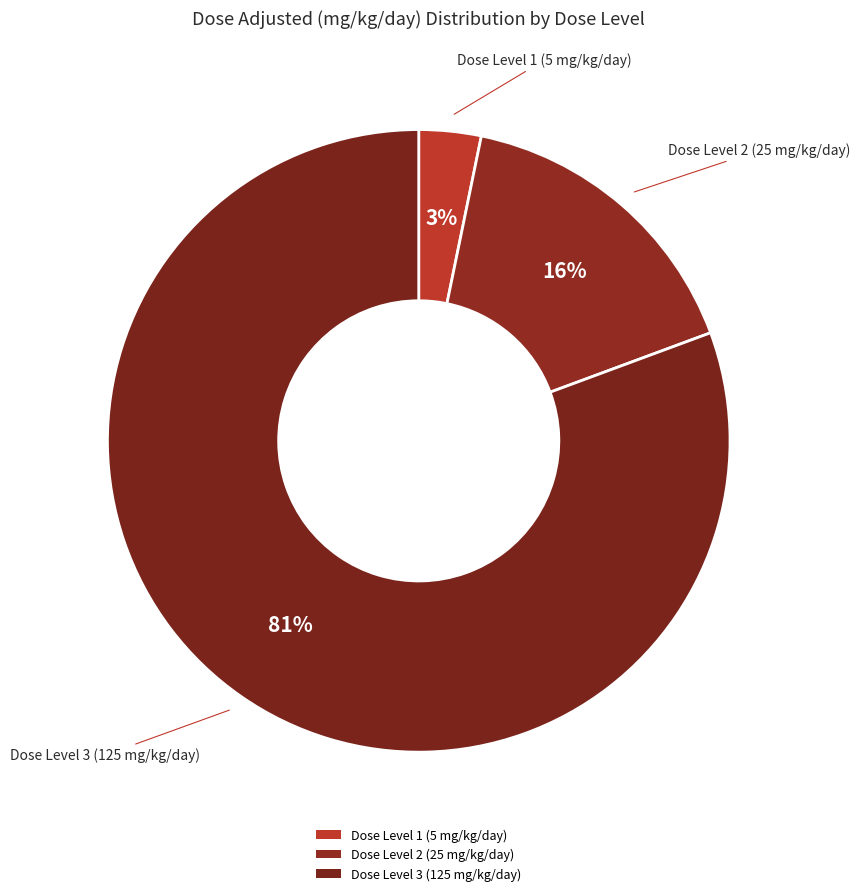

To the nearest percent, what percentage of the pie is Dose Level 3 (125 mg/kg/day)?

81%